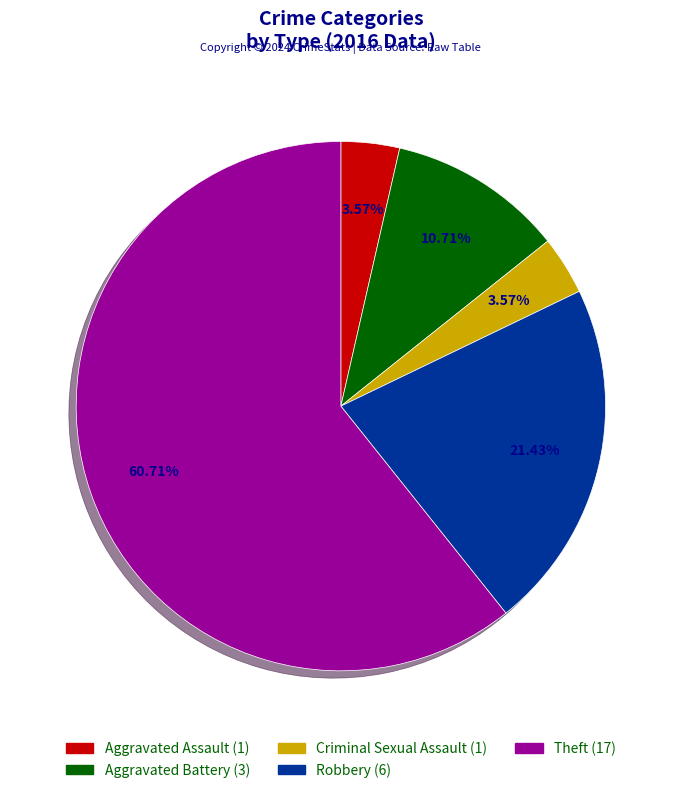

What percentage is the Theft slice, to the nearest percent?

61%